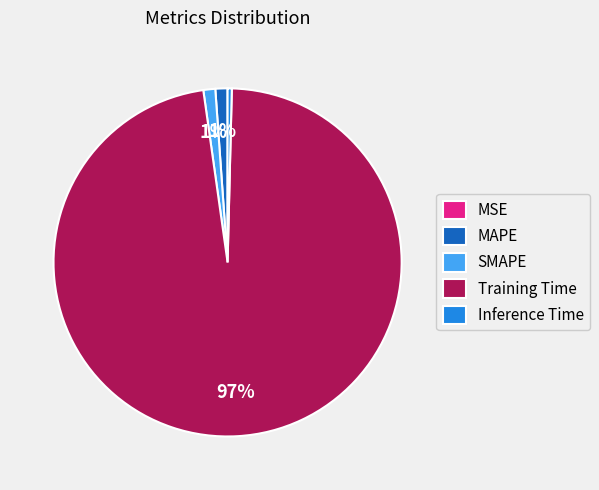

To the nearest percent, what is the difference between the Inference Time and MAPE slice percentages?

1%